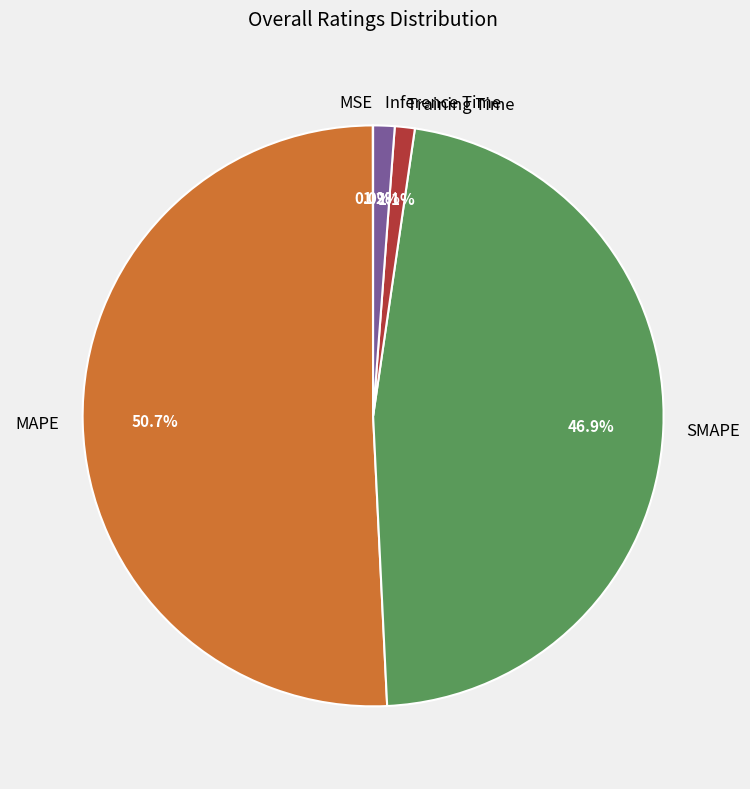

What percentage is the SMAPE slice, to the nearest percent?

47%